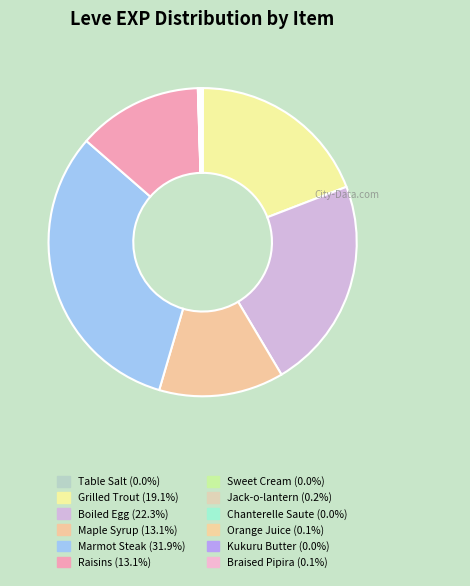

How many slices are in this pie chart?

12